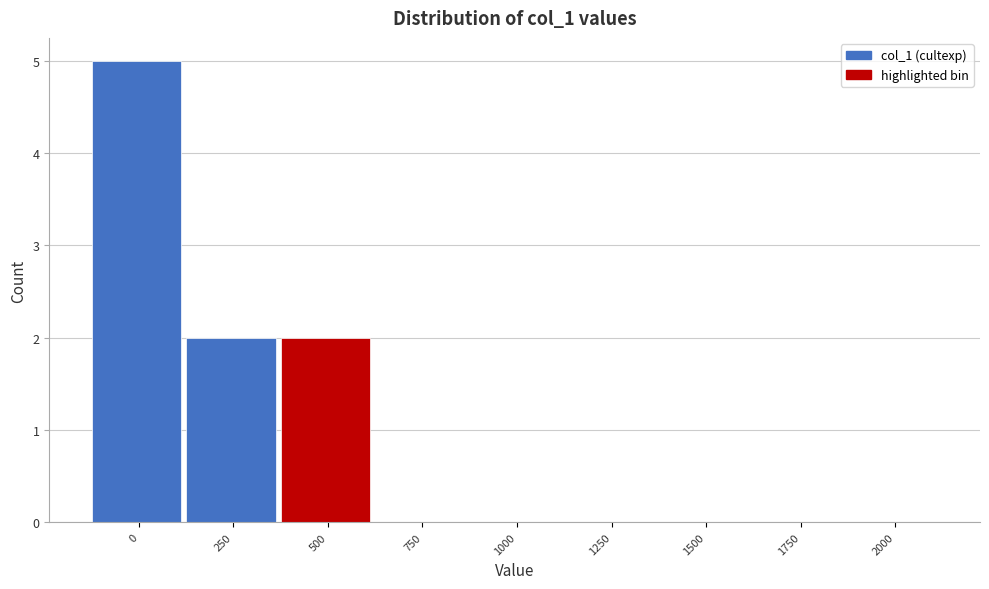

Reading left to right, list all the values displayed in this chart.

0=5	250=2	500=2	750=0	1000=0	1250=0	1500=0	1750=0	2000=0